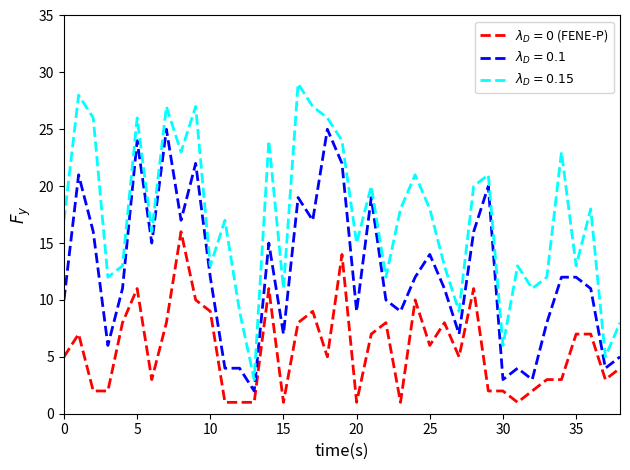

What is the maximum value shown in the chart?

29